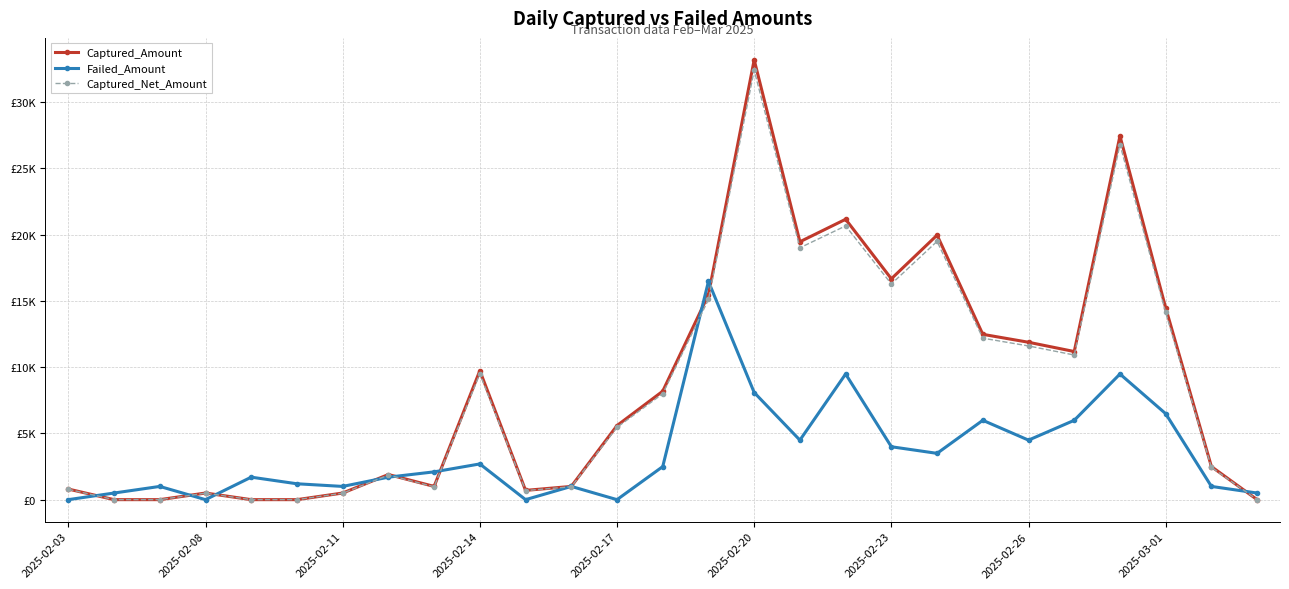

Is this an area chart (filled region under the line)?

No